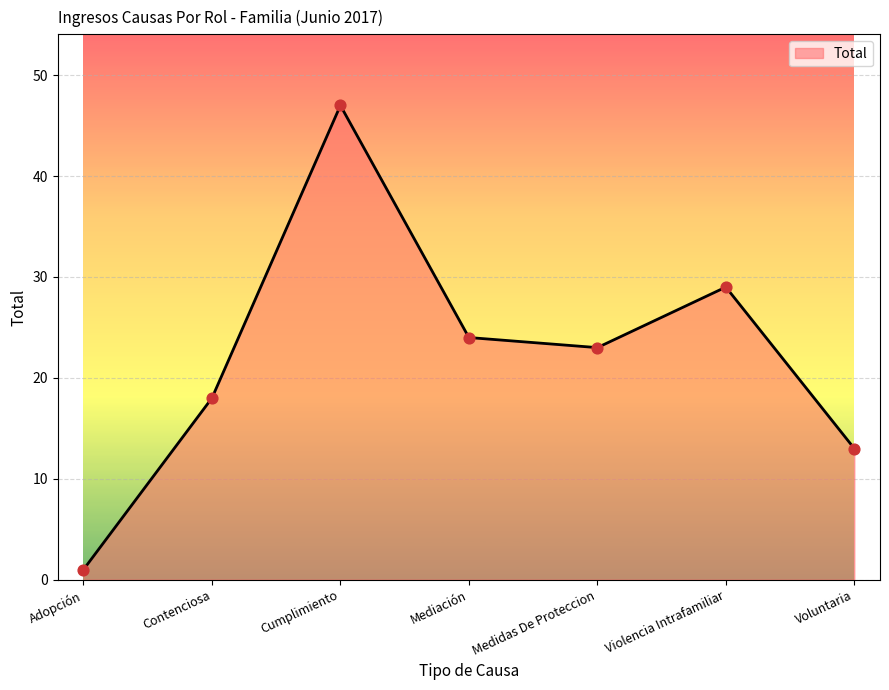

What is the change in value from Cumplimiento to Medidas De Proteccion?

-24